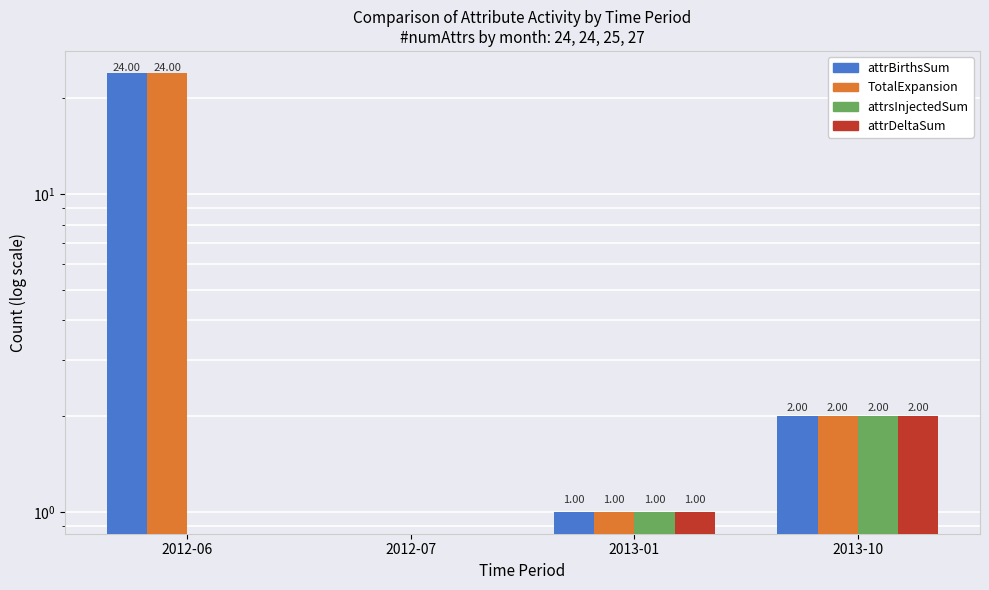

At 2012-07, list the series in order from largest to smallest.

attrBirthsSum, TotalExpansion, attrsInjectedSum, attrDeltaSum